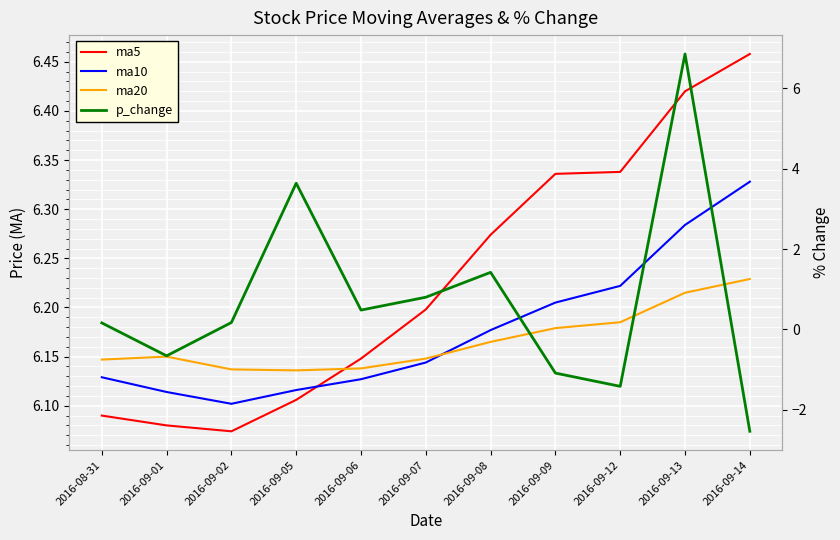

What is the spread (max minus min) of values at 2016-09-02?

6.0